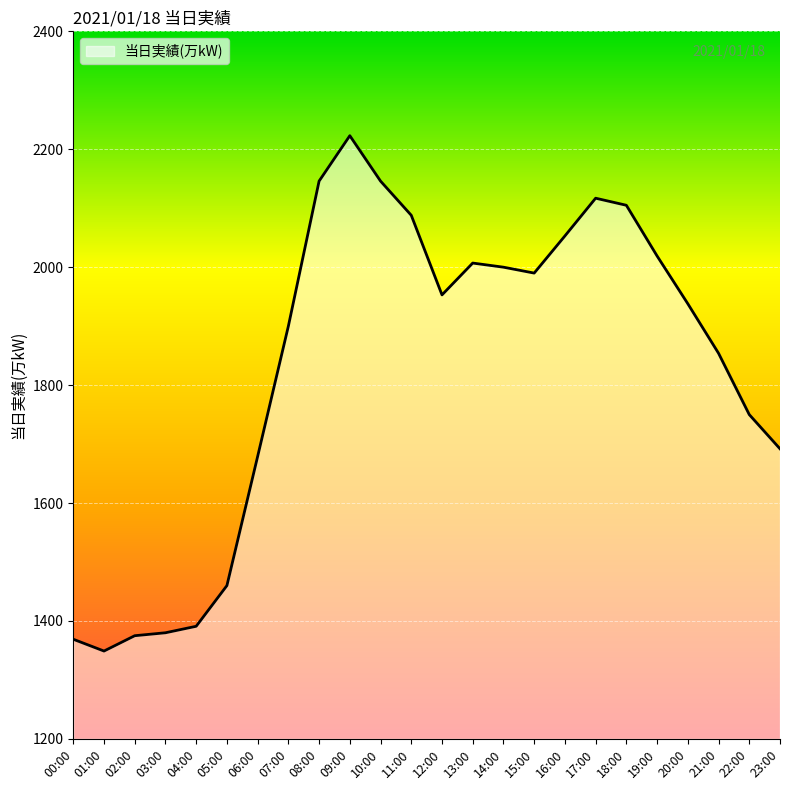

What is the difference between the maximum and second lowest values?

854